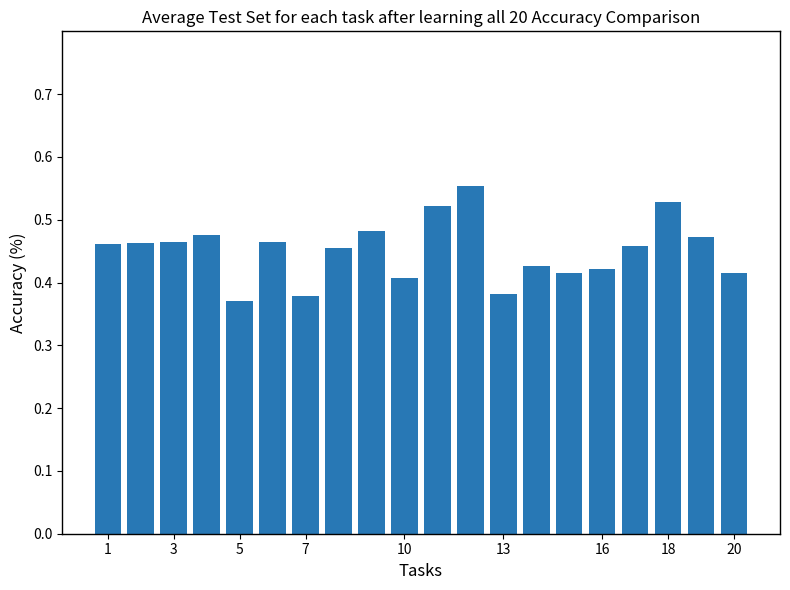

How many values are between 0 and 1?

20